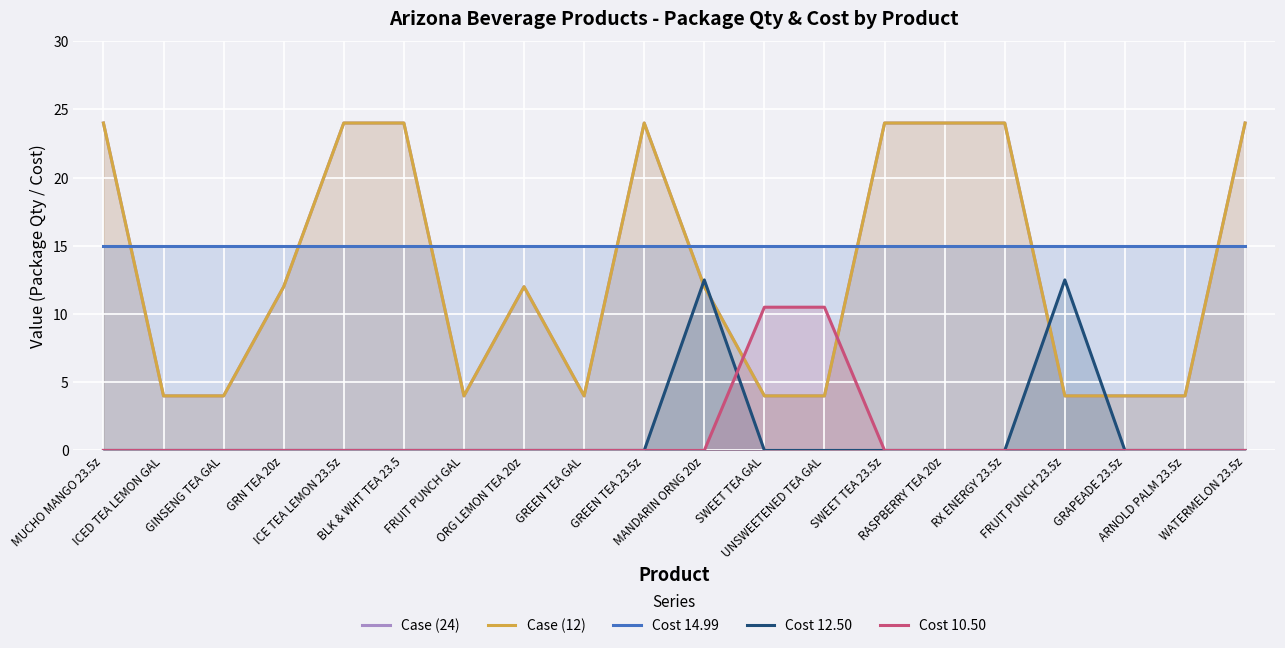

At which label is Cost 12.50 closest to 6?

MUCHO MANGO 23.5z